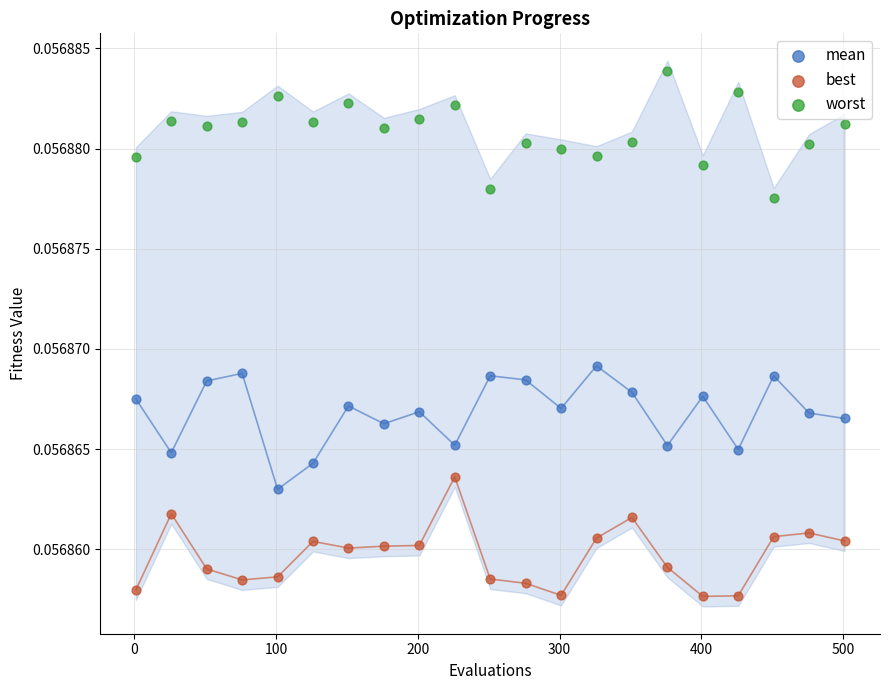

Which series contains the lowest Y value?

best